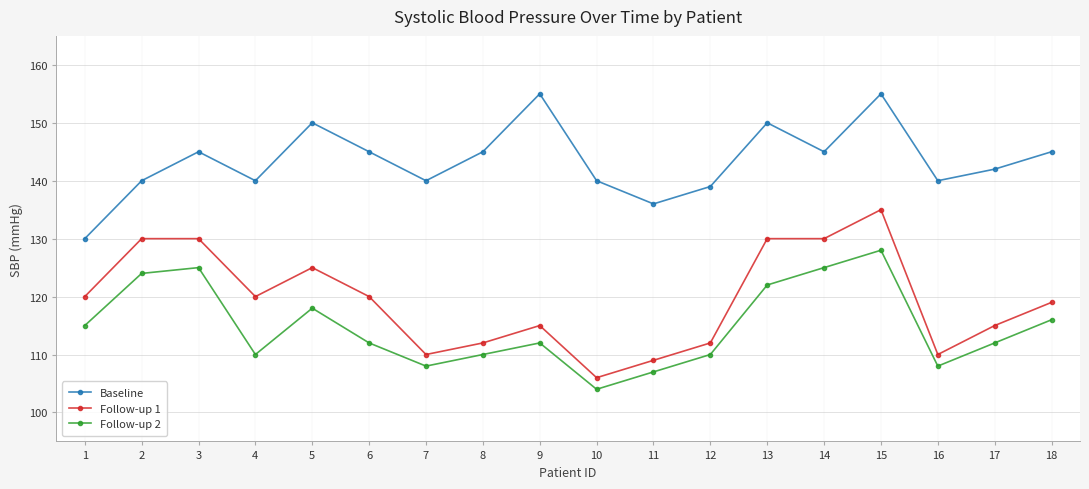

Is the value of Baseline at 3 greater than the value of Follow-up 2 at 1?

Yes